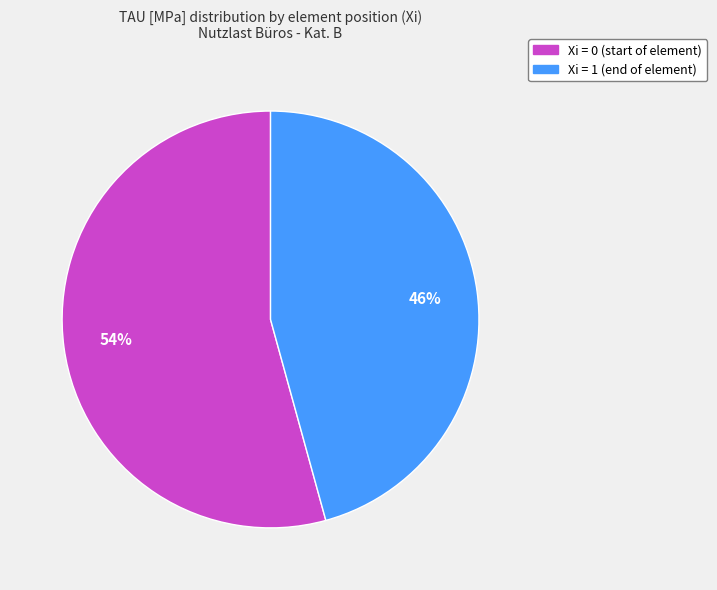

To the nearest percent, what is the average slice percentage?

50%